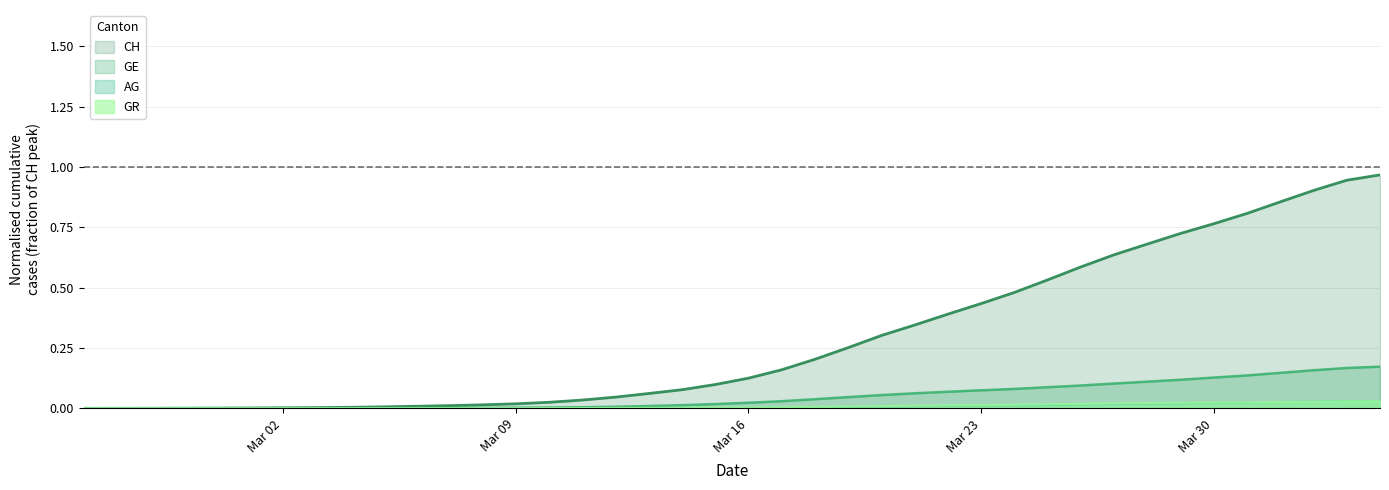

Which series has the largest total across all categories?

CH